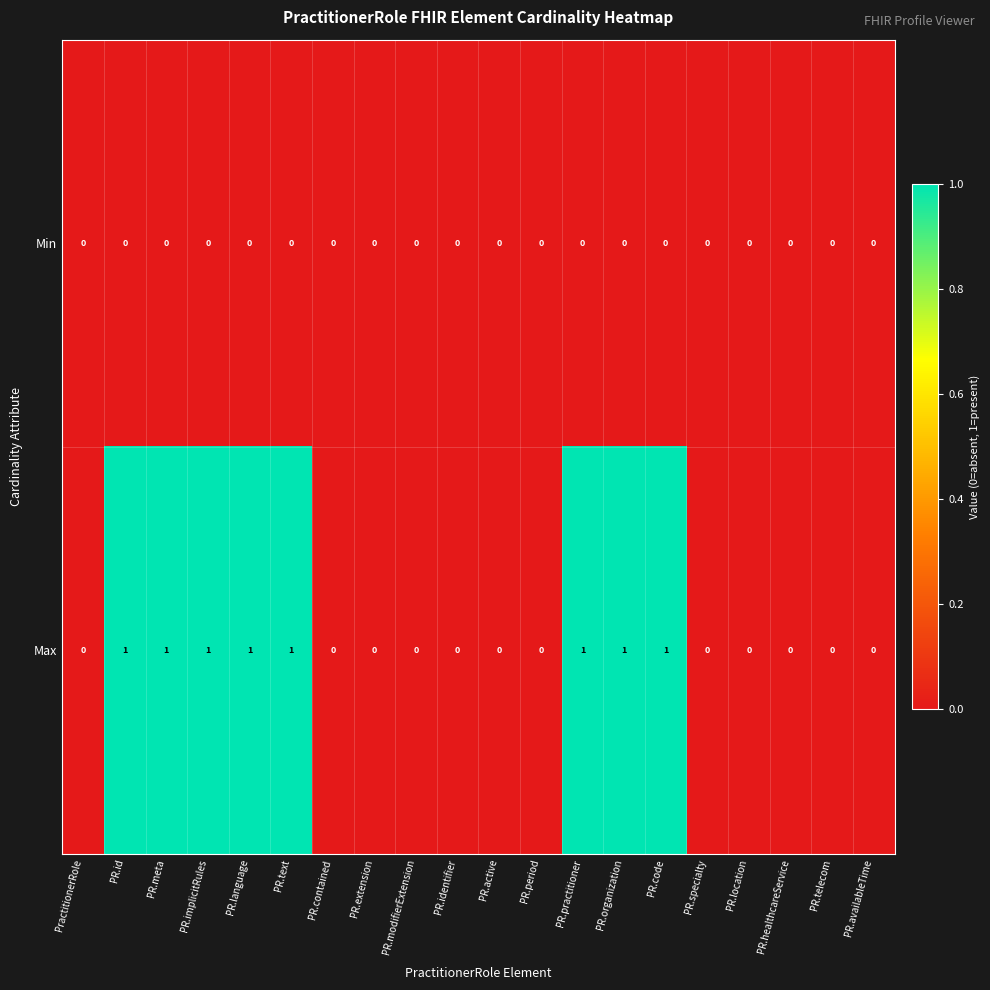

Which series has the largest total across all categories?

Max